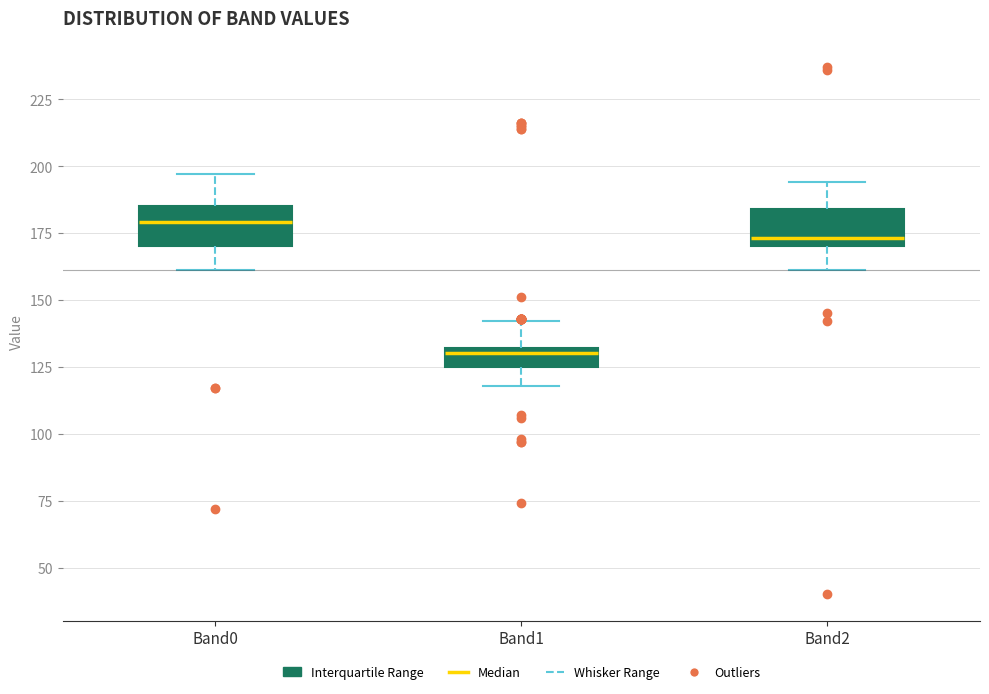

Where is the upper edge of the box for Band1 on the y-axis? The values are not printed on the chart, so give them approximately, as read against the axis.

130